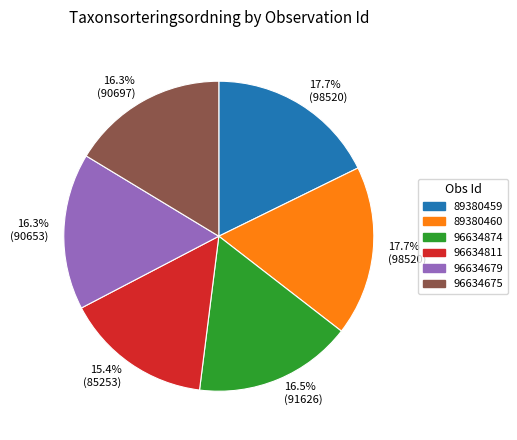

Count the number of slices in the pie.

6